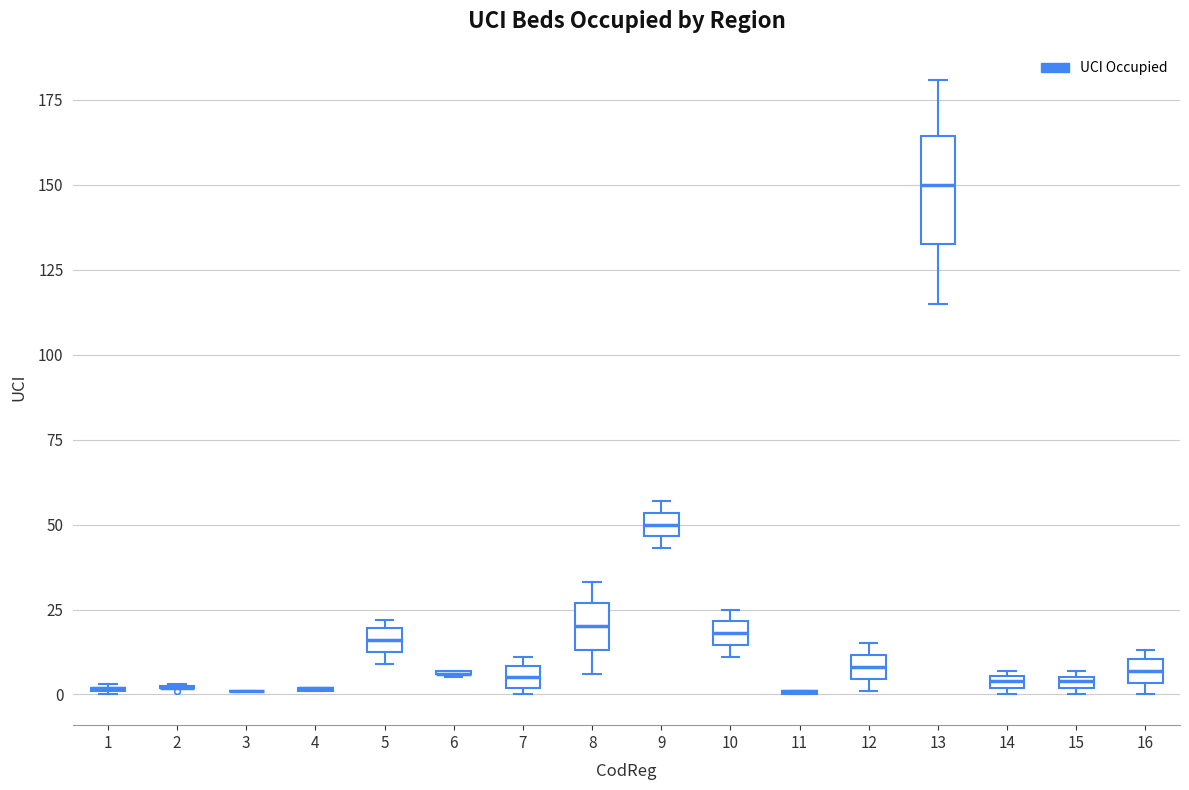

Which box is the tallest, from its lower edge to its upper edge?

13